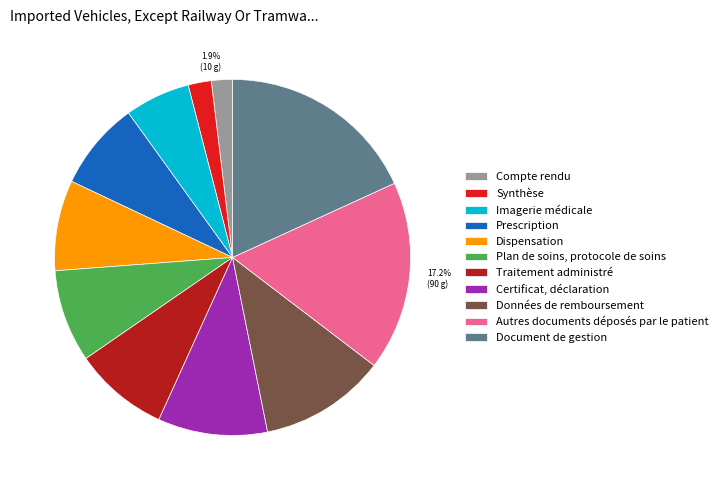

What percentage is the Dispensation slice, to the nearest percent?

8%